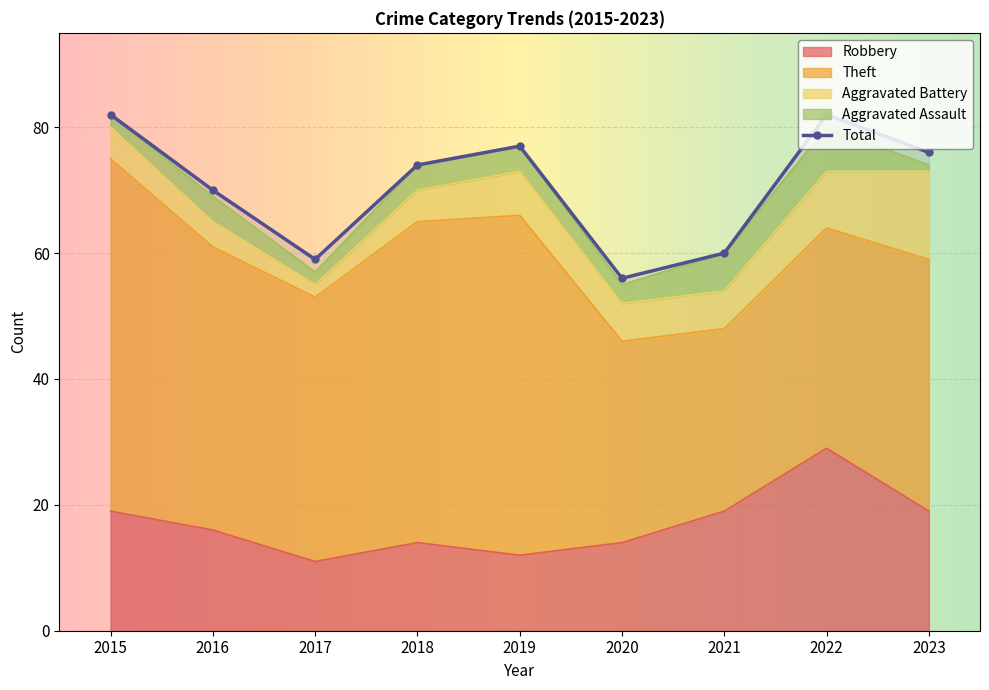

Rank the series at 2022 from highest to lowest value.

Total, Theft, Robbery, Aggravated Battery, Aggravated Assault